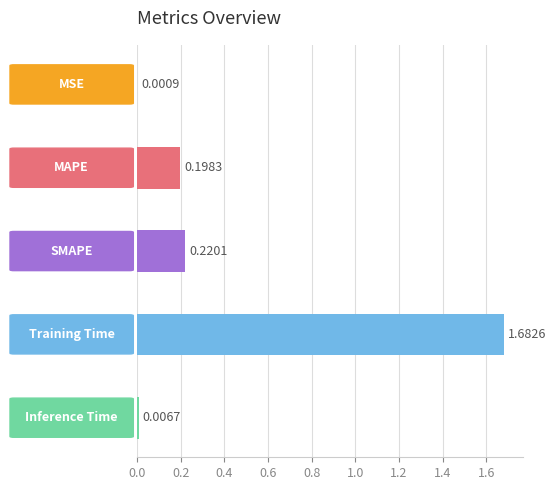

What is the sum of all values?

2.1